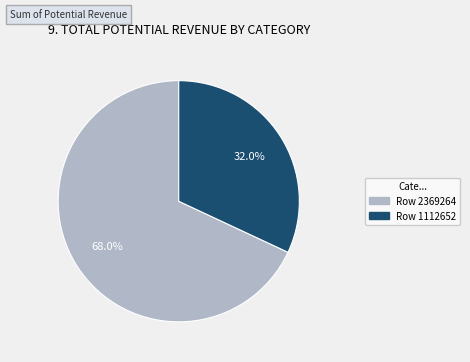

To the nearest percent, what portion does Row 1112652 represent?

32%